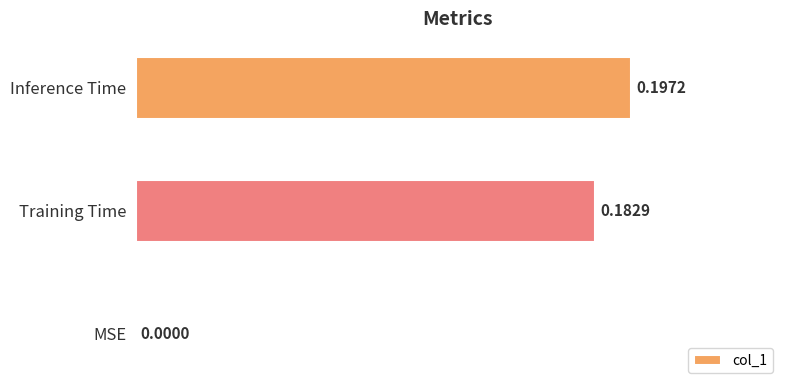

Which category has the highest value across all series?

Inference Time